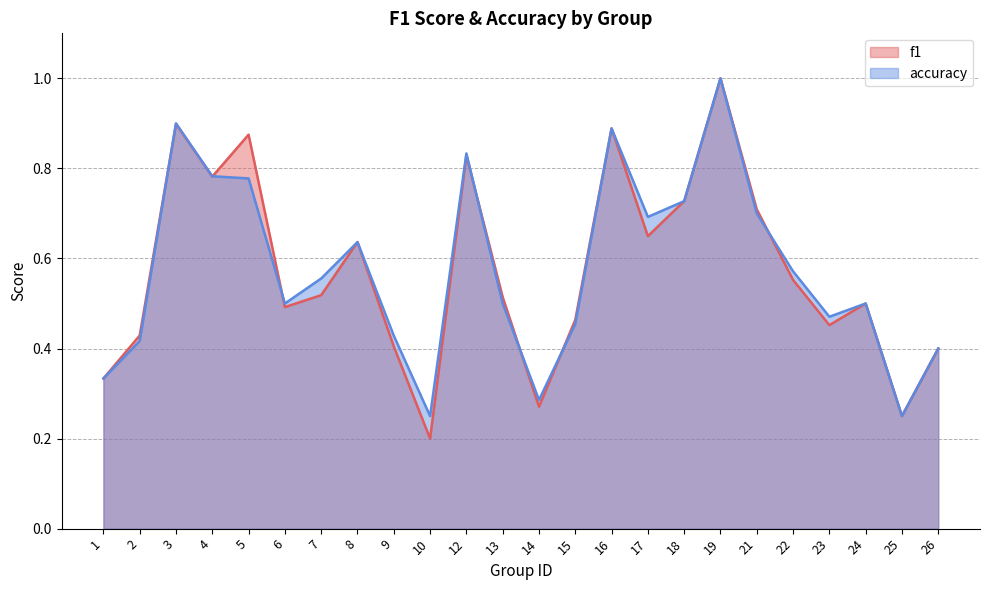

How many data points does each series have?

24